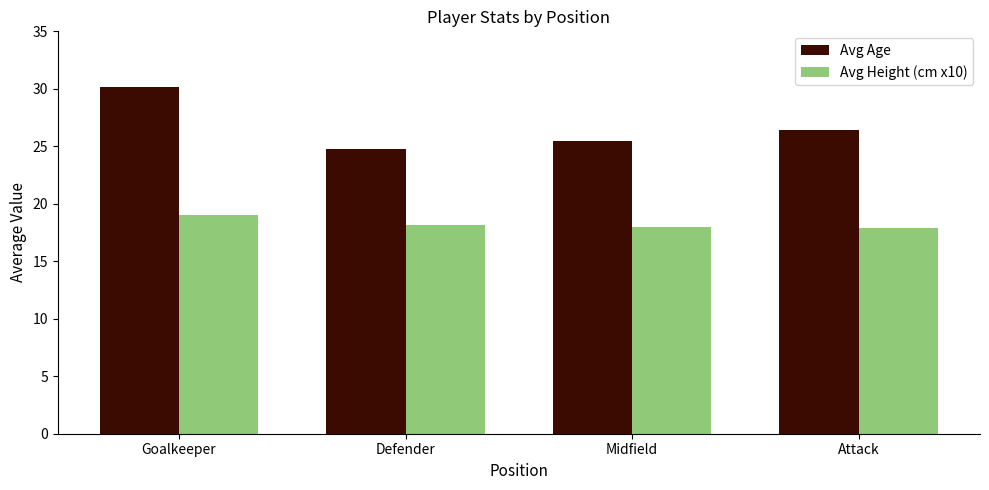

Which series has the widest spread of values?

Avg Age